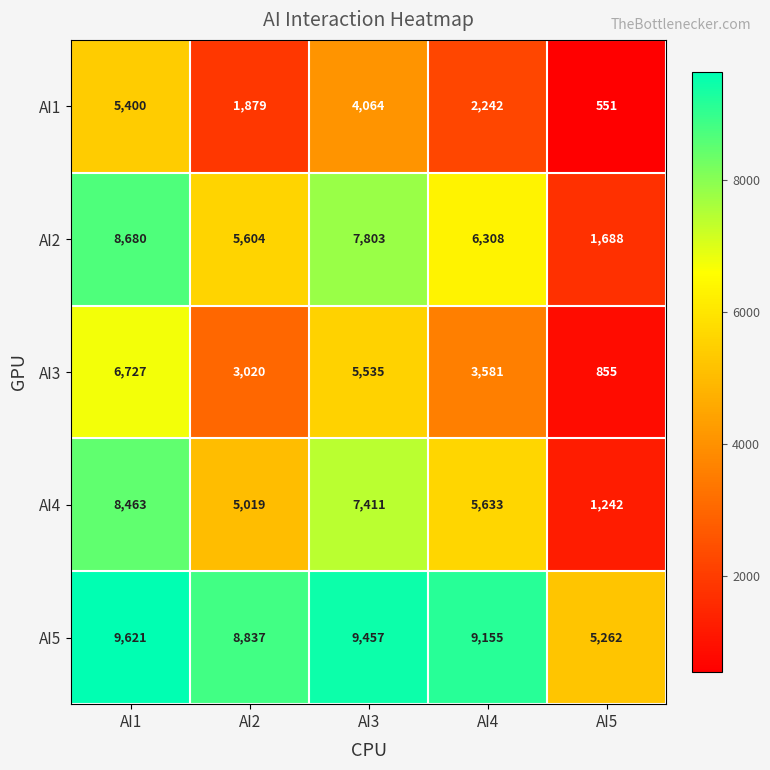

Which series has the largest total across all categories?

AI5